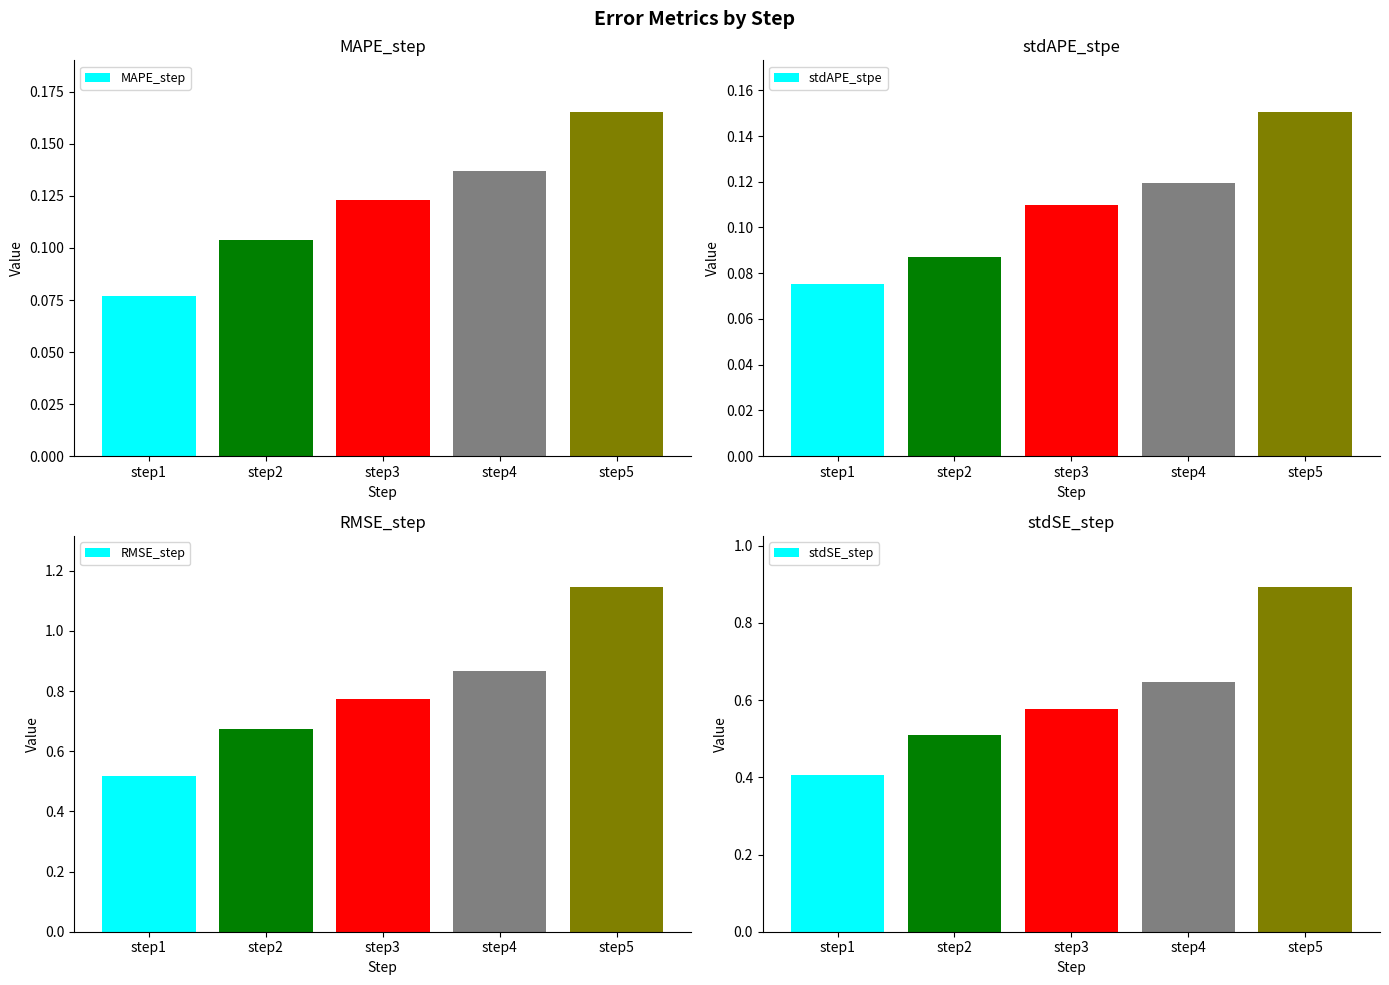

Count the number of categories in the chart.

5